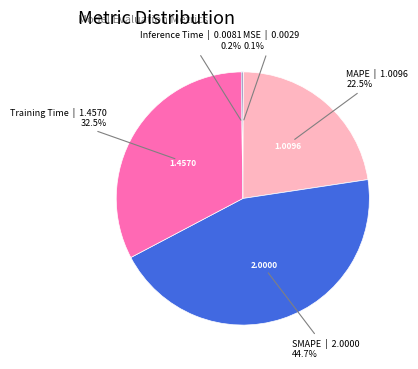

Does any single category account for the majority?

No